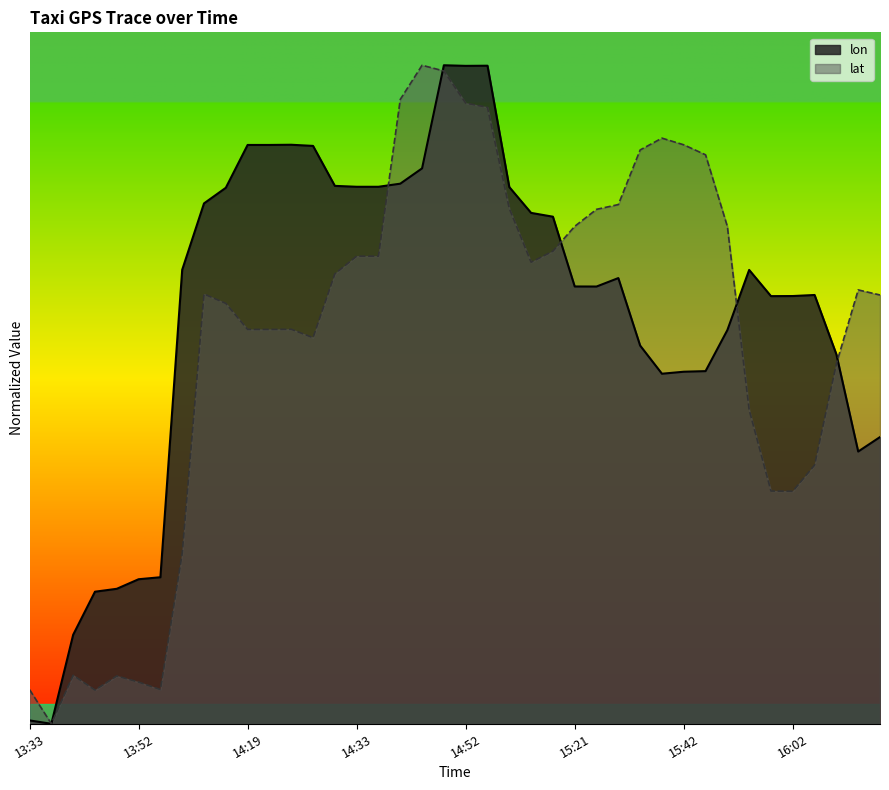

At which category does lat reach its first local peak?

13:42